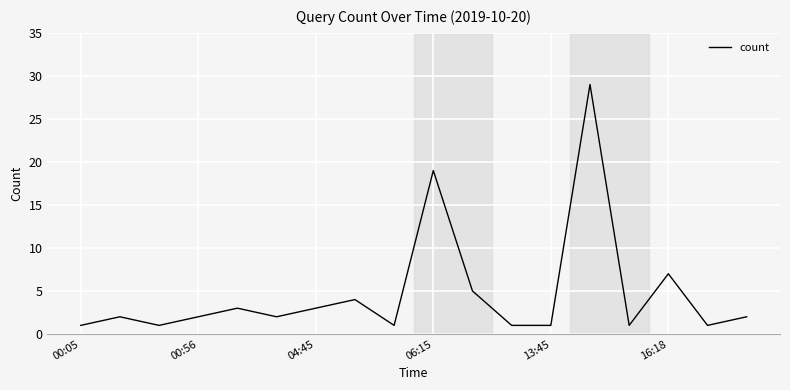

What is the maximum value shown in the chart?

29